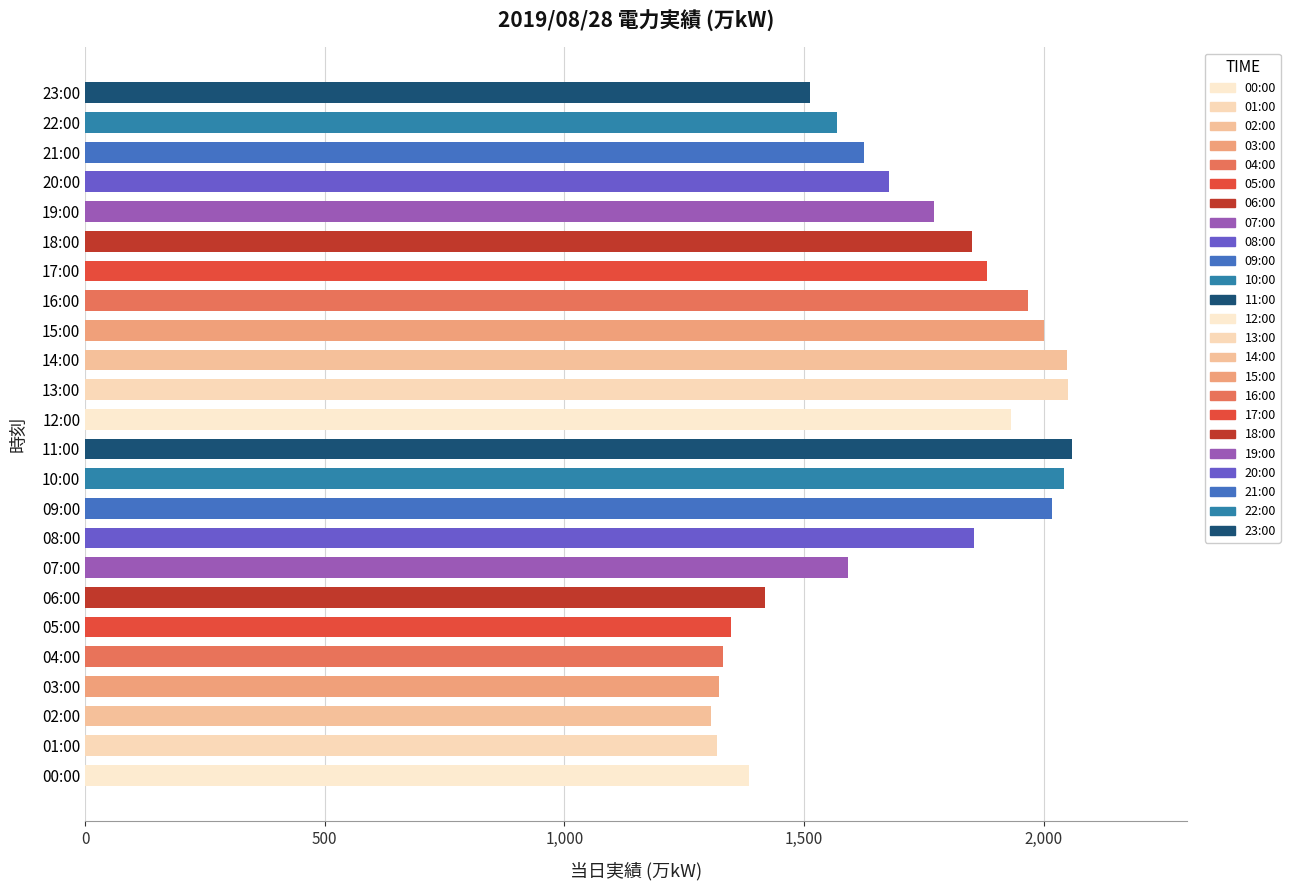

Approximately how many times larger is the value at 06:00 compared to 01:00?

1.1